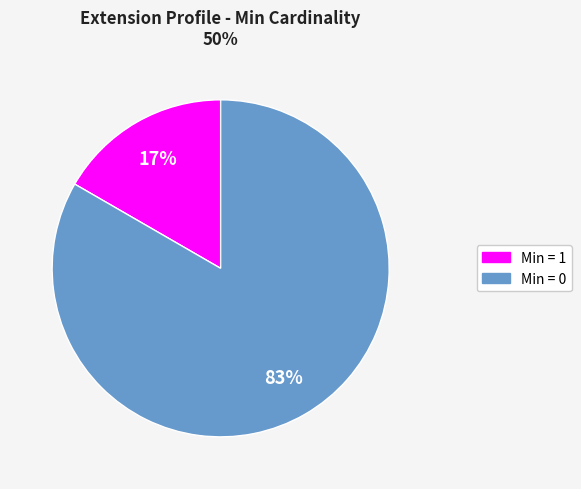

Is there any slice that represents more than half of the pie?

Yes